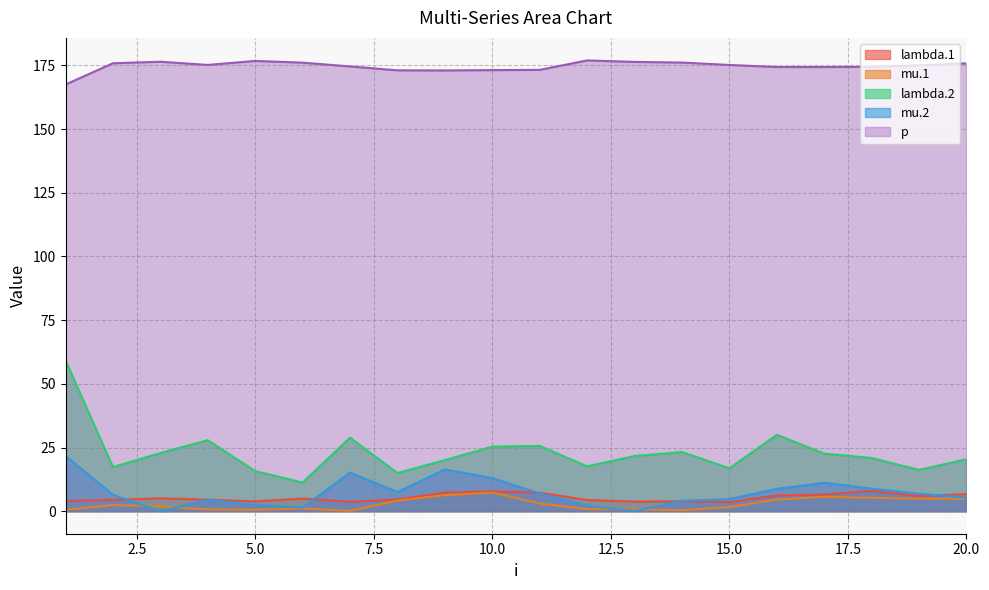

What is the value of the mu.1 point at the 3rd from the left?

1.9